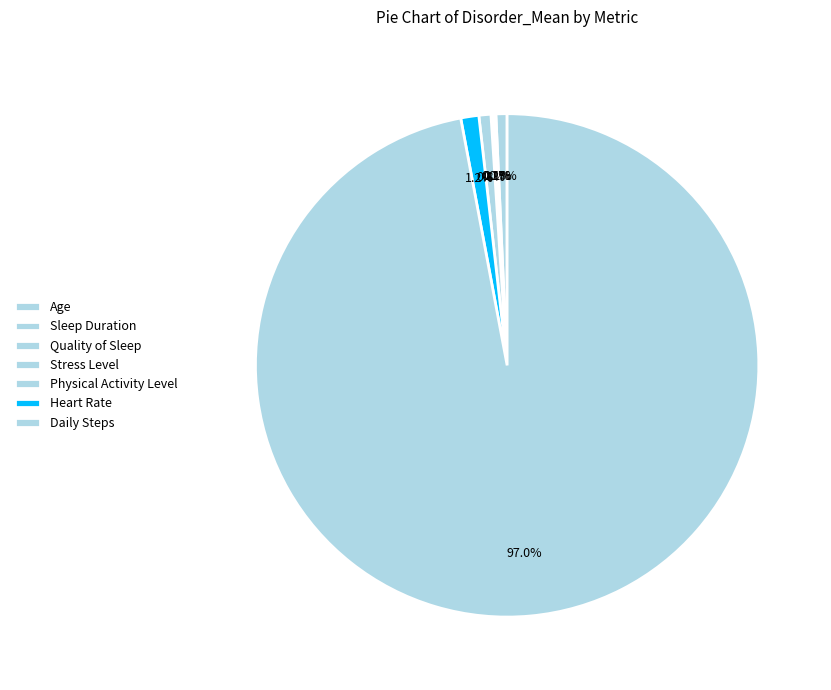

How many slices are in this pie chart?

7